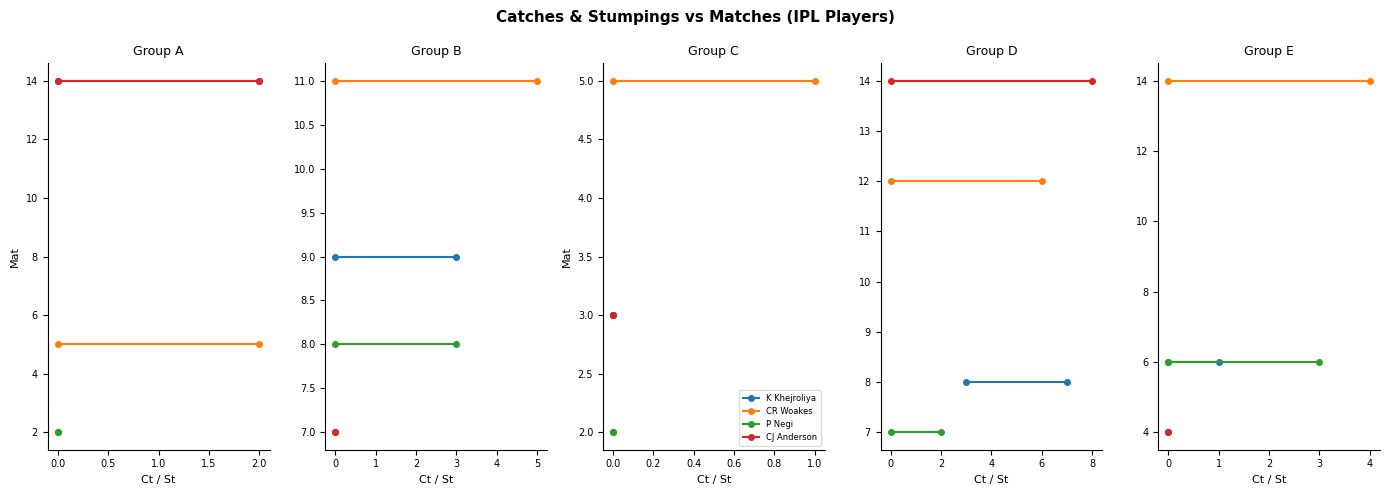

The value of CJ Anderson at 0.0 is 5. True or false?

False